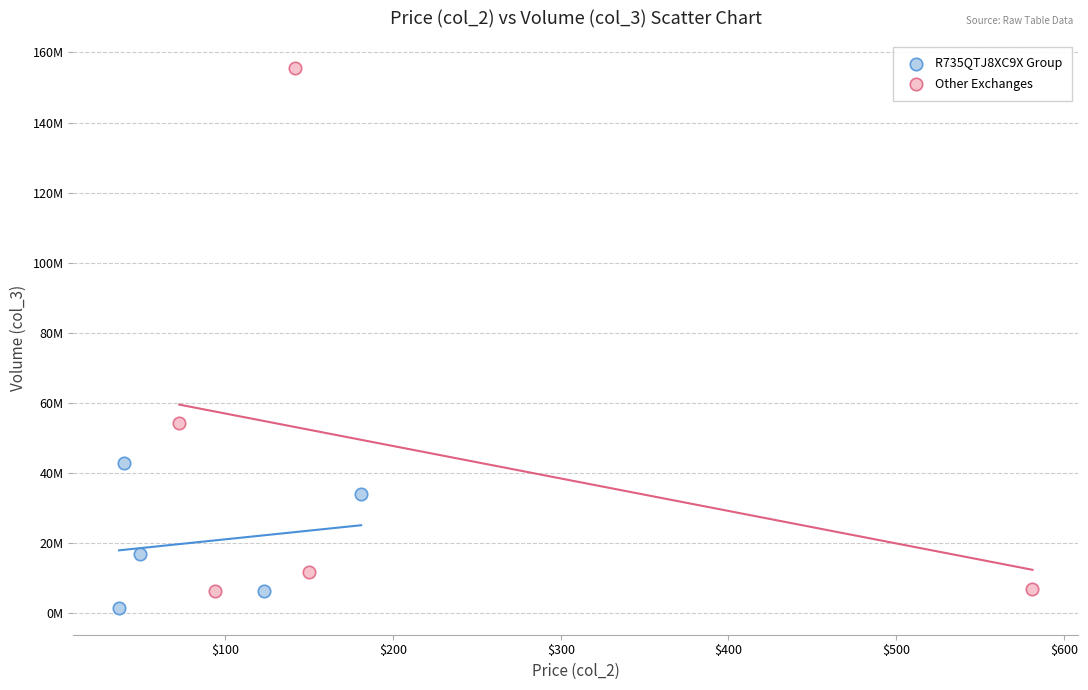

What are all the series names shown in the legend?

R735QTJ8XC9X Group, Other Exchanges